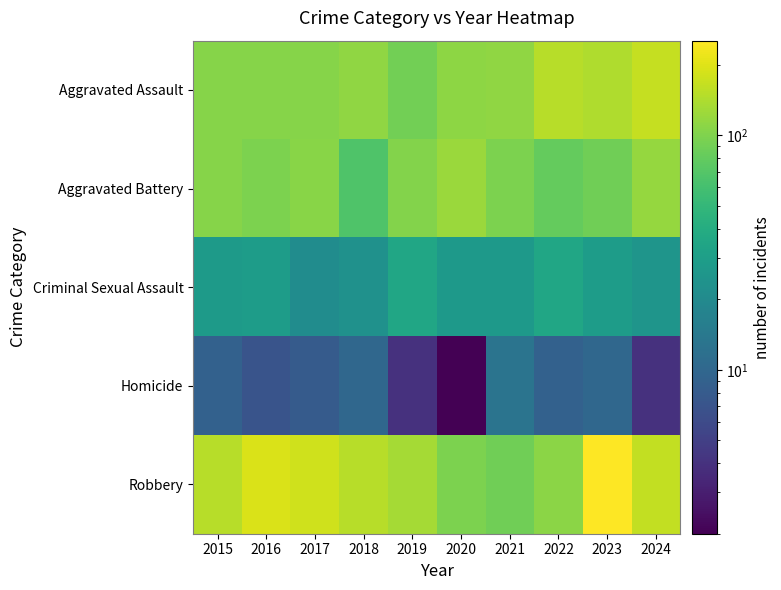

What is the minimum value shown in the chart?

2